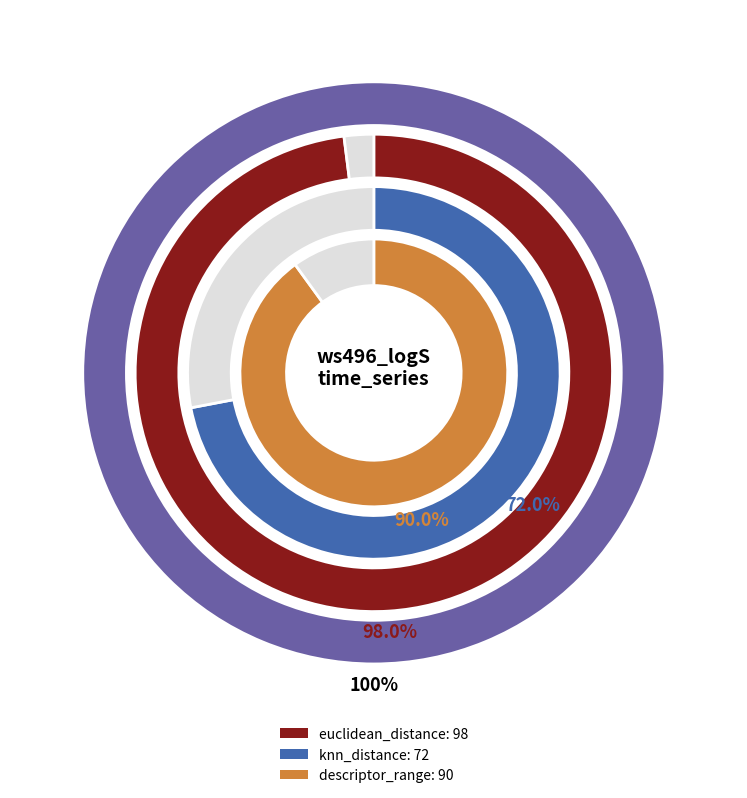

Which slice is the smallest?

knn_distance